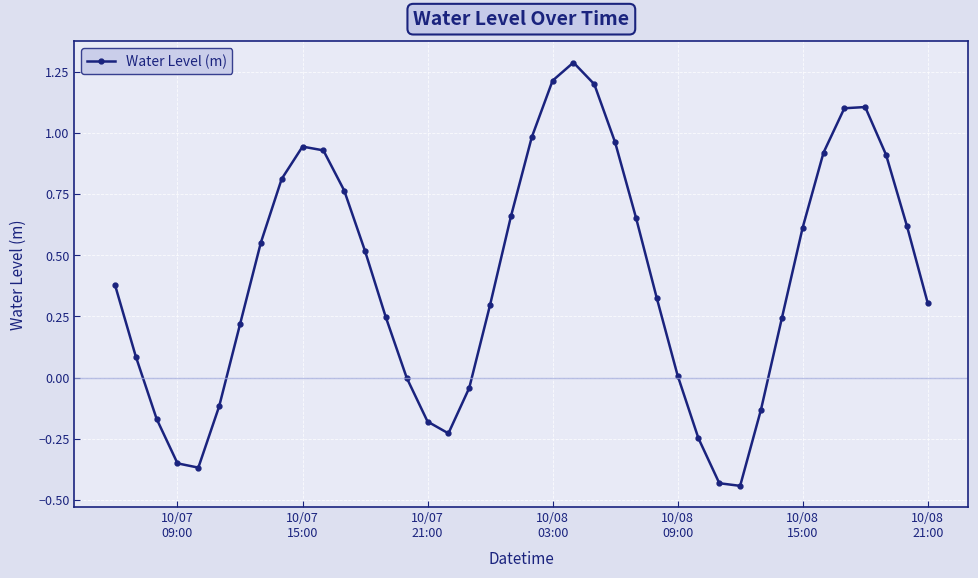

What is the sum of all values?

16.1